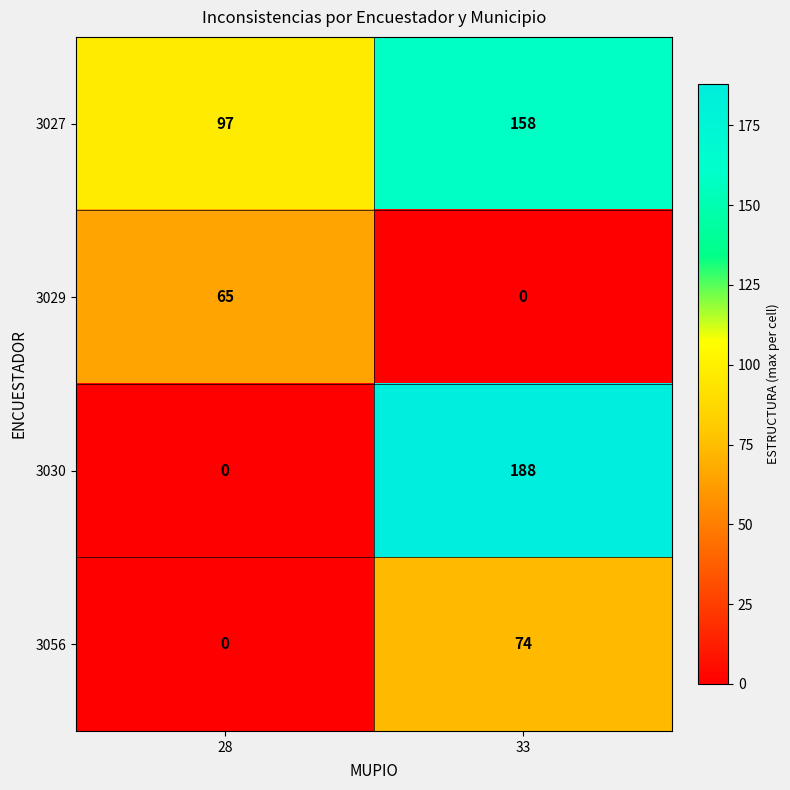

Reading left to right, list all the values displayed in this chart.

3027: 97	158
3029: 65	0
3030: 0	188
3056: 0	74